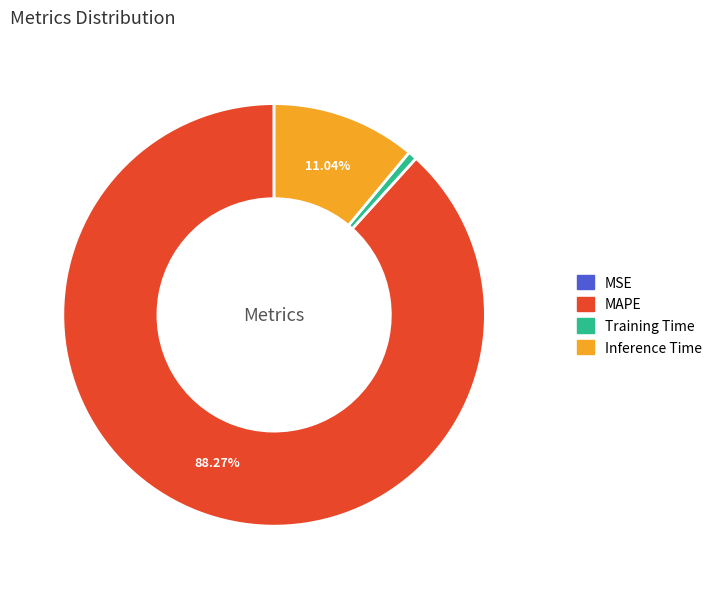

What is the majority slice?

MAPE